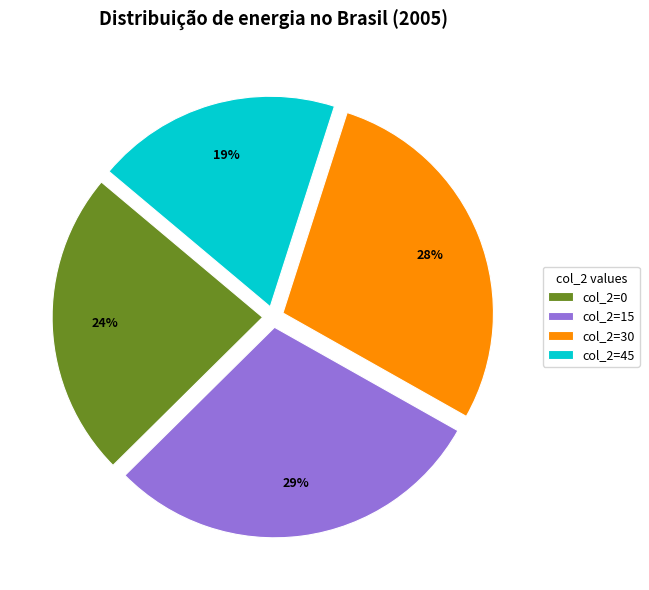

What is the smallest slice in the pie chart?

col_2=45